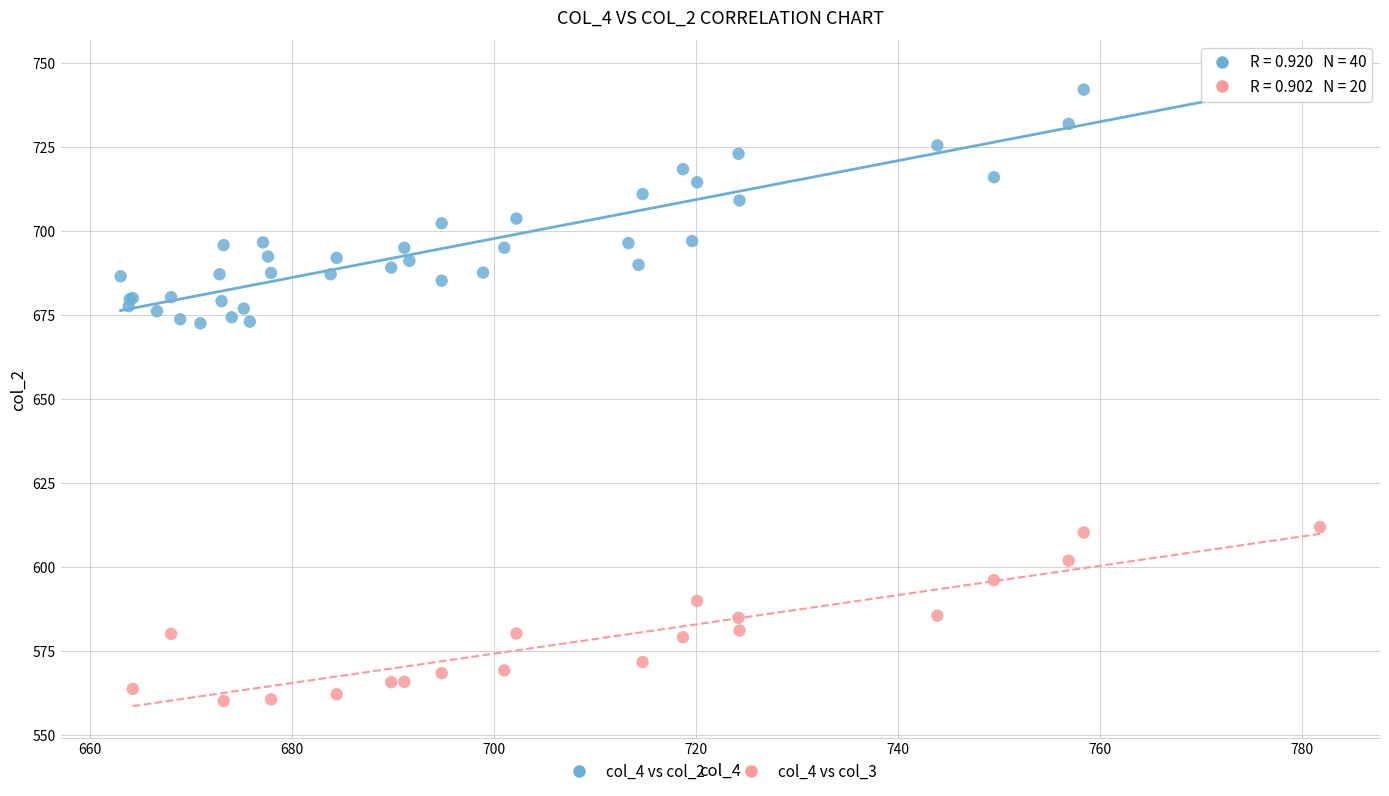

Which series contains the lowest Y value?

col_4 vs col_3